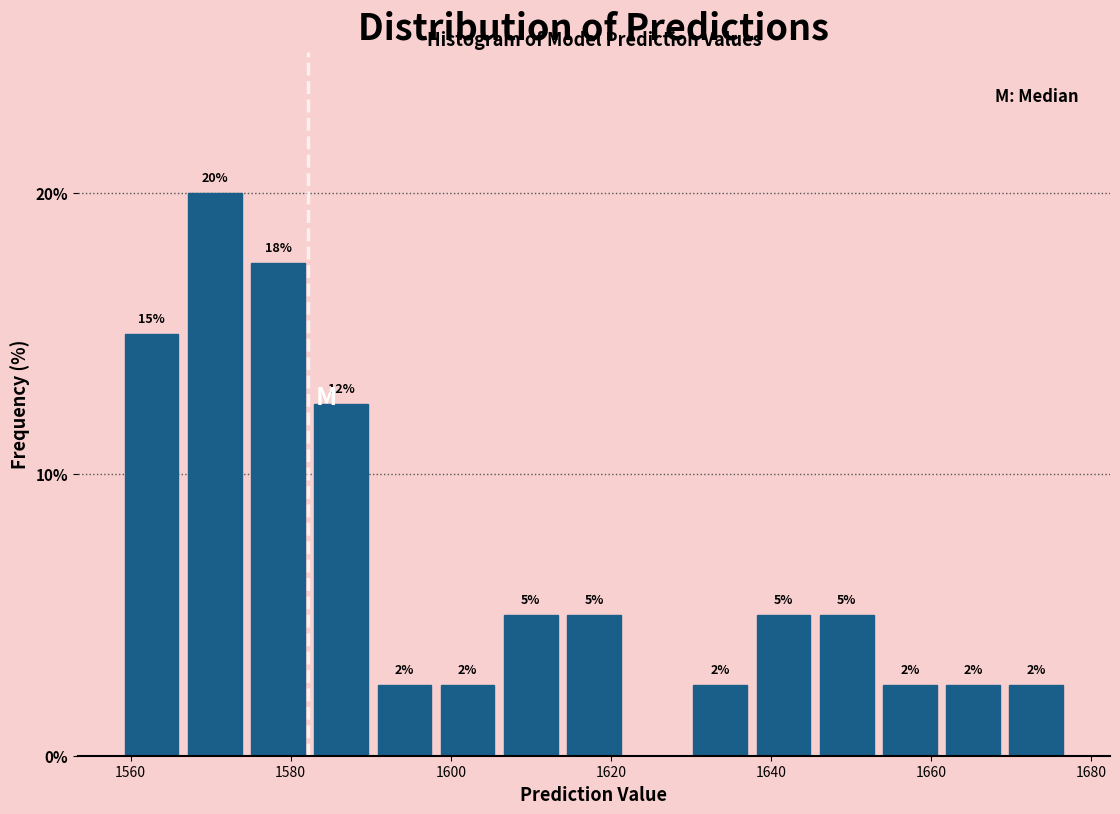

Around what value on the x-axis is the tallest bar? Give the approximate position of its centre, as read against the axis.

1570